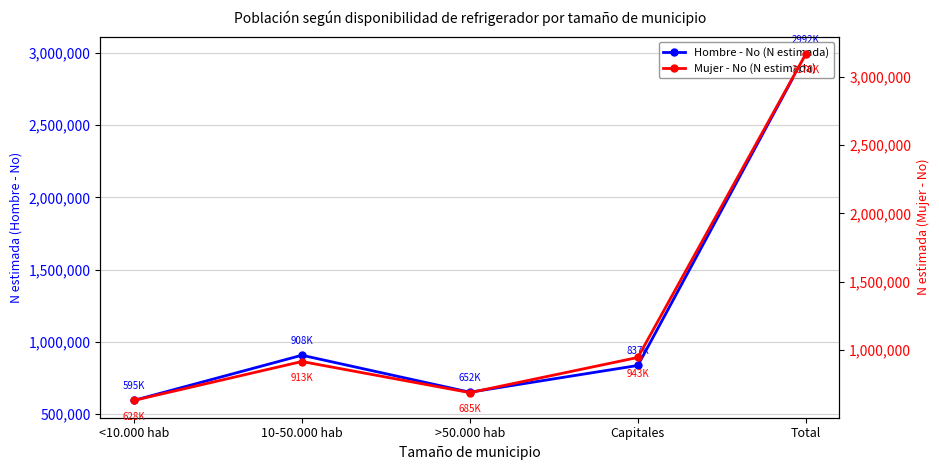

How many lines are shown in the chart?

2